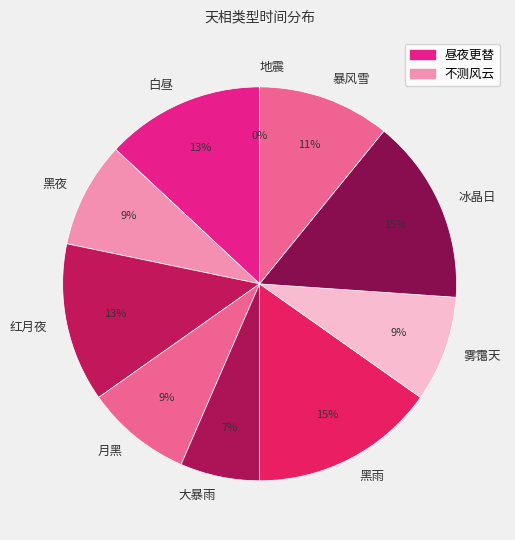

Is there a majority slice in this chart?

No